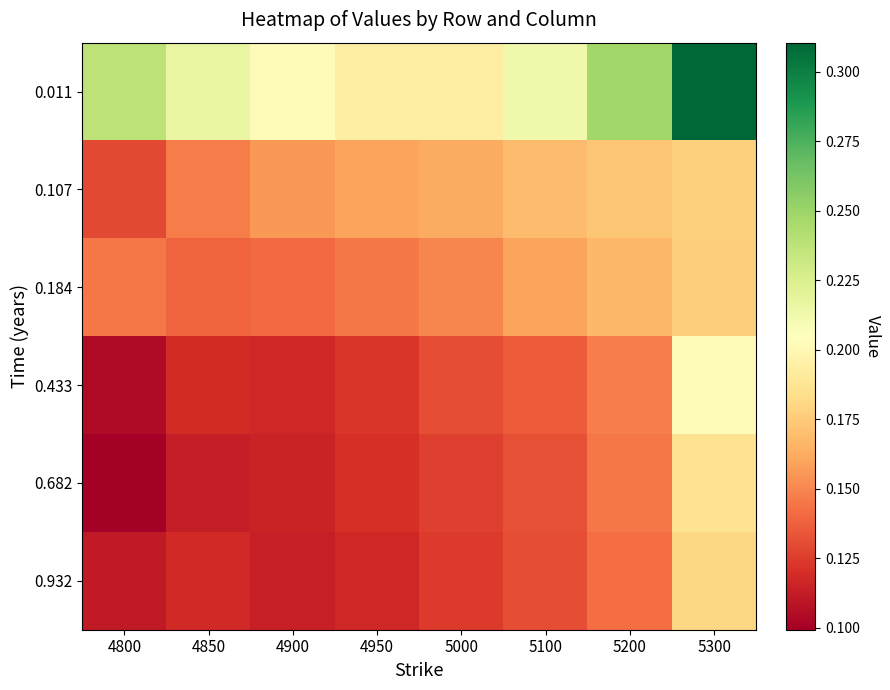

Reading right to left, transcribe all the data shown in this chart.

0.011: 5300=0.3	5200=0.2	5100=0.2	5000=0.2	4950=0.2	4900=0.2	4850=0.2	4800=0.2
0.107: 5300=0.2	5200=0.2	5100=0.2	5000=0.2	4950=0.2	4900=0.2	4850=0.1	4800=0.1
0.184: 5300=0.2	5200=0.2	5100=0.2	5000=0.1	4950=0.1	4900=0.1	4850=0.1	4800=0.1
0.433: 5300=0.2	5200=0.1	5100=0.1	5000=0.1	4950=0.1	4900=0.1	4850=0.1	4800=0.1
0.682: 5300=0.2	5200=0.1	5100=0.1	5000=0.1	4950=0.1	4900=0.1	4850=0.1	4800=0.1
0.932: 5300=0.2	5200=0.1	5100=0.1	5000=0.1	4950=0.1	4900=0.1	4850=0.1	4800=0.1